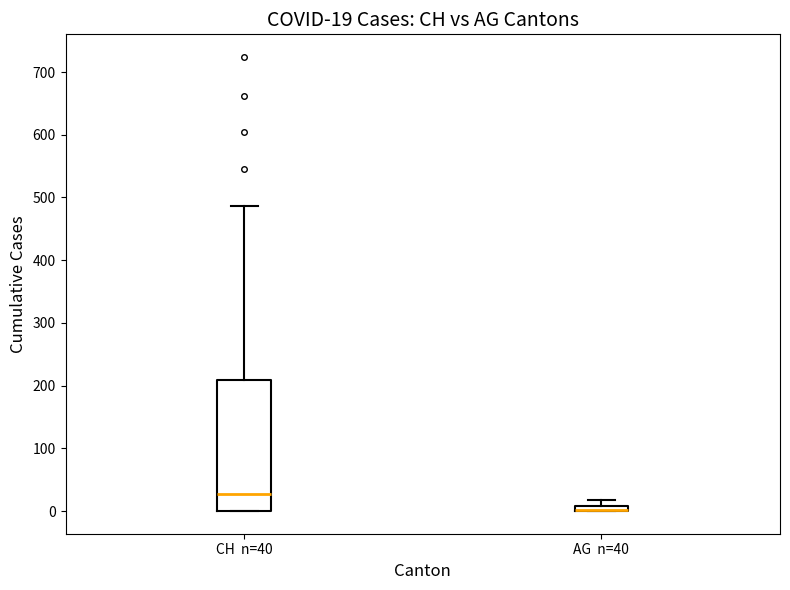

Which box is the tallest, from its lower edge to its upper edge?

CH n=40